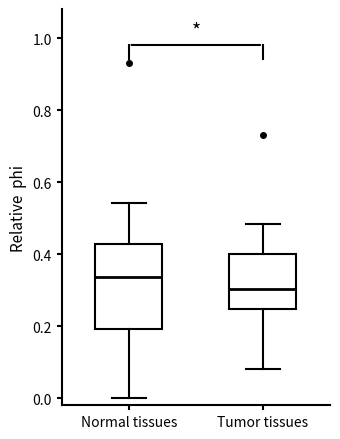

Which box is the tallest, from its lower edge to its upper edge?

Normal tissues